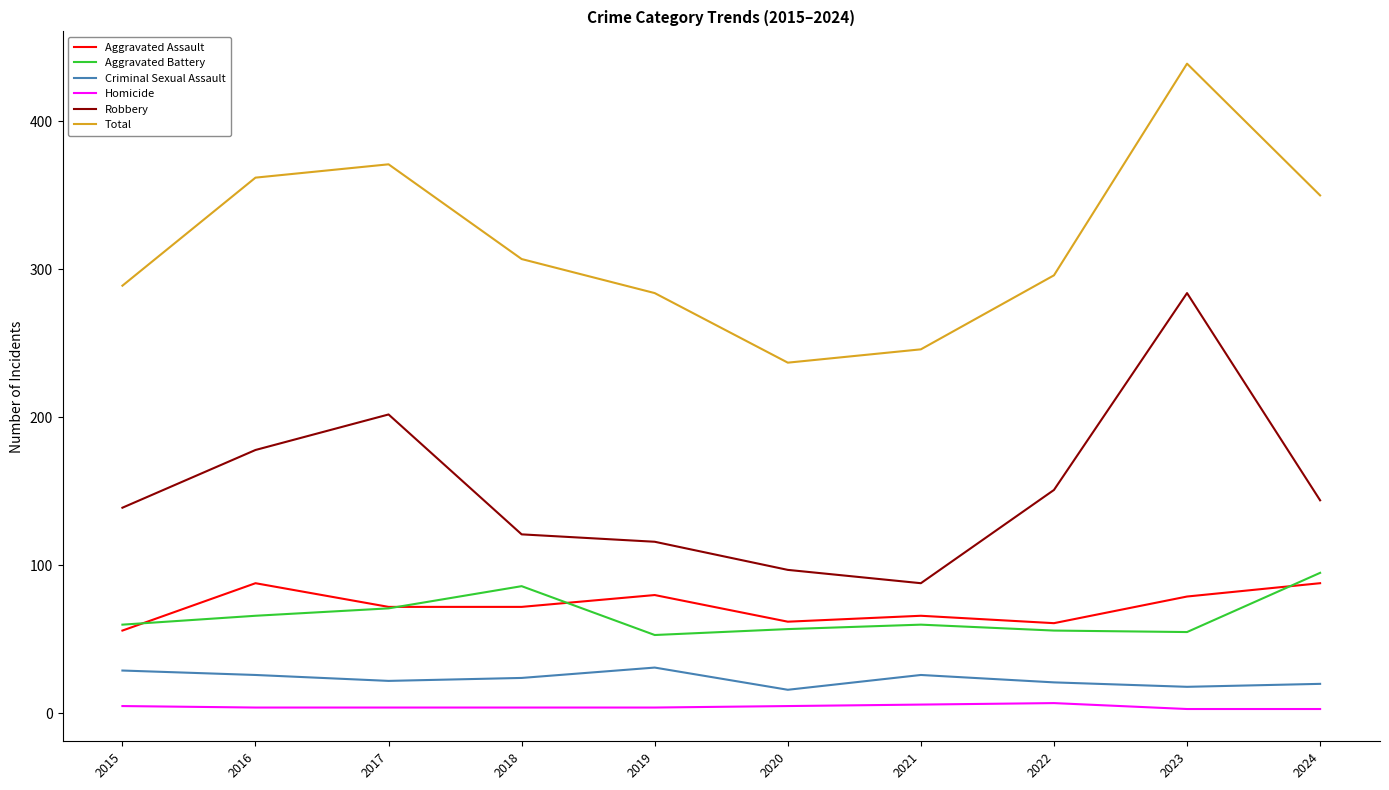

True or false: Aggravated Battery and Aggravated Assault intersect in this chart.

True